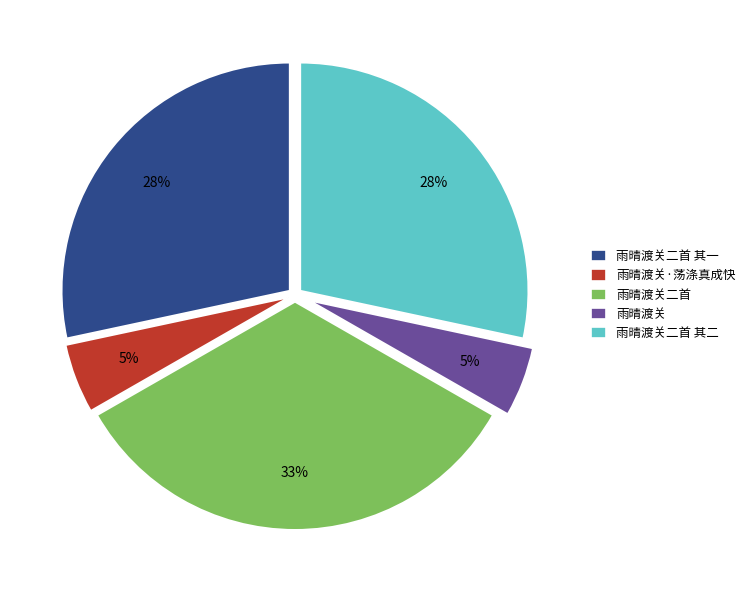

Is there a majority slice in this chart?

No